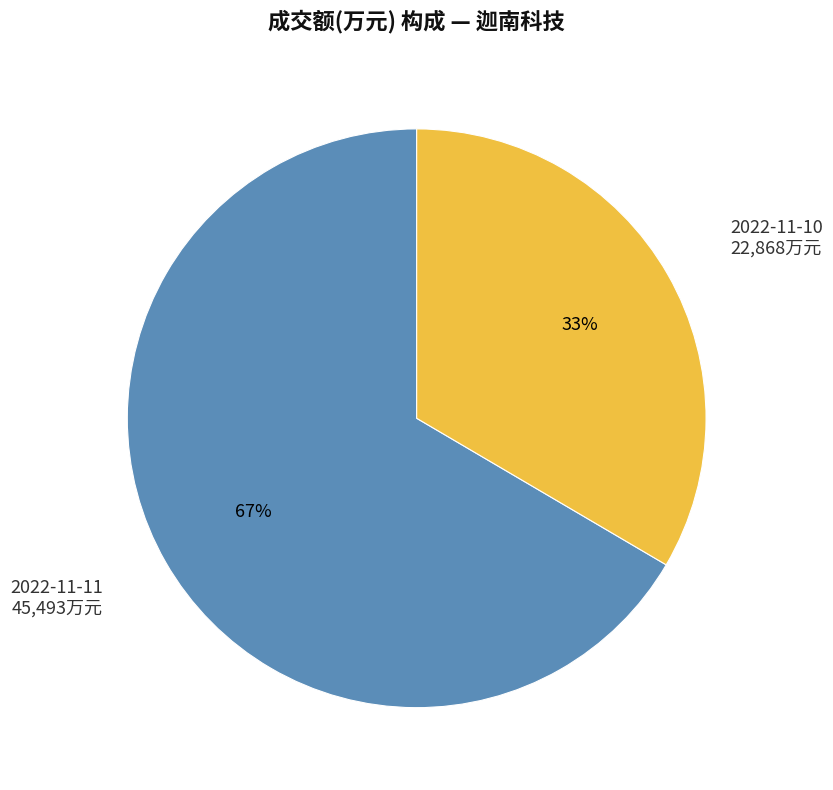

Is there any slice that represents more than half of the pie?

Yes